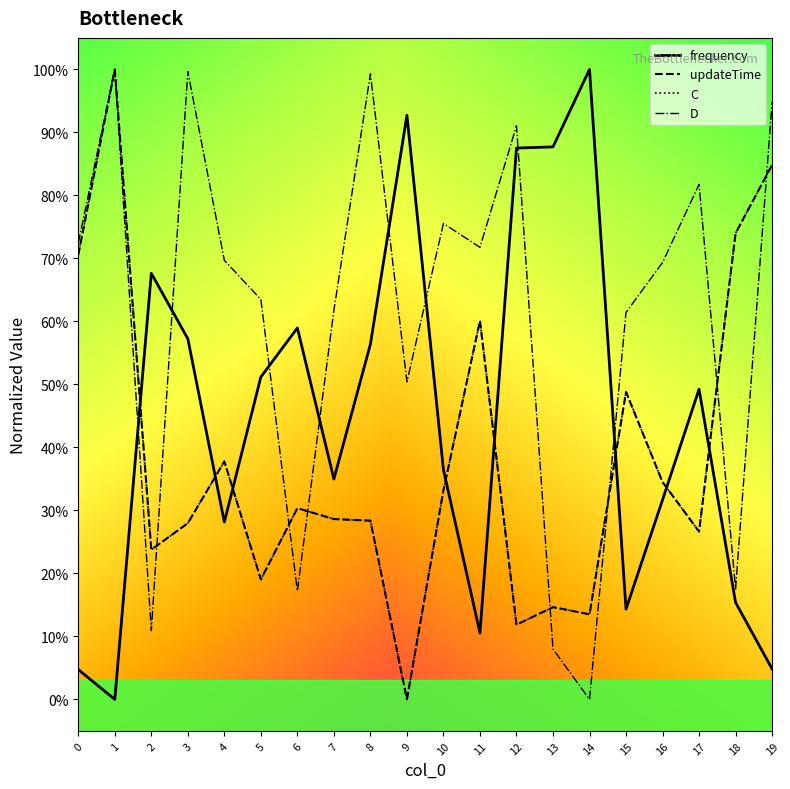

Does the chart display data point markers on the line(s)?

No